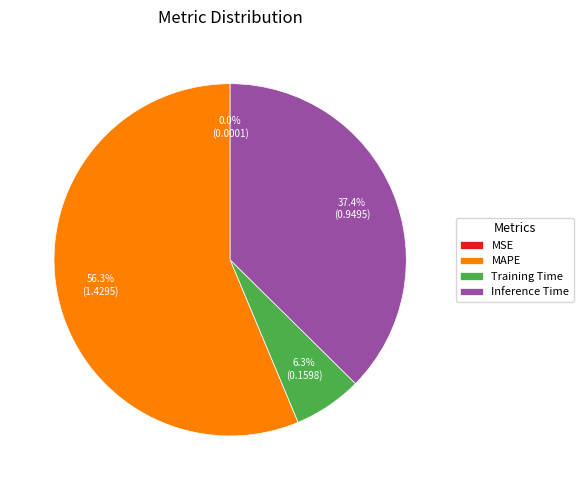

True or false: Training Time accounts for 6% of the total.

True